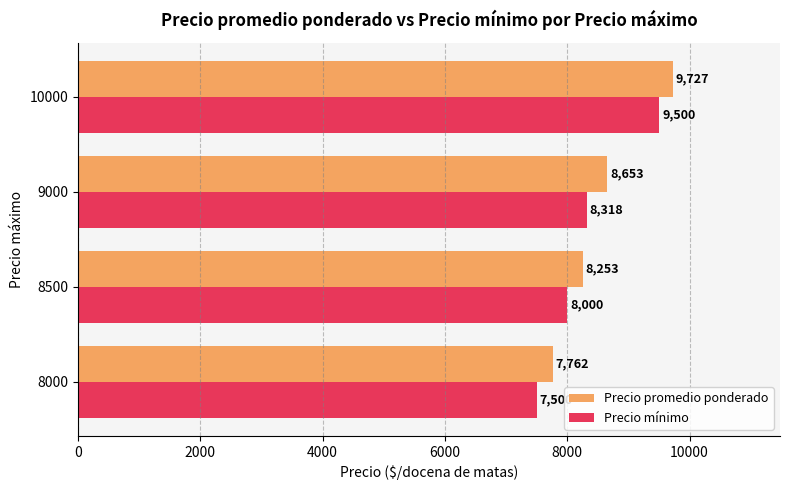

What is the spread (max minus min) of values at 10000?

227